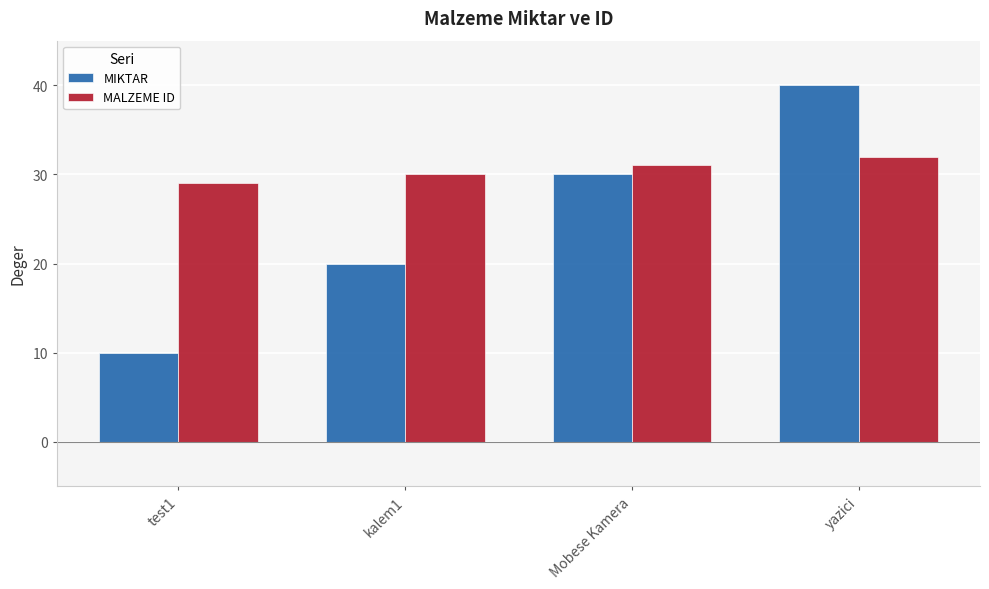

What is the minimum value for MALZEME ID?

29